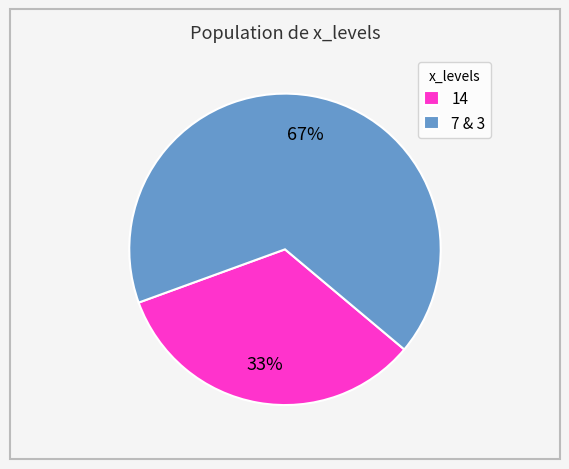

To the nearest percent, what is the average slice percentage?

50%